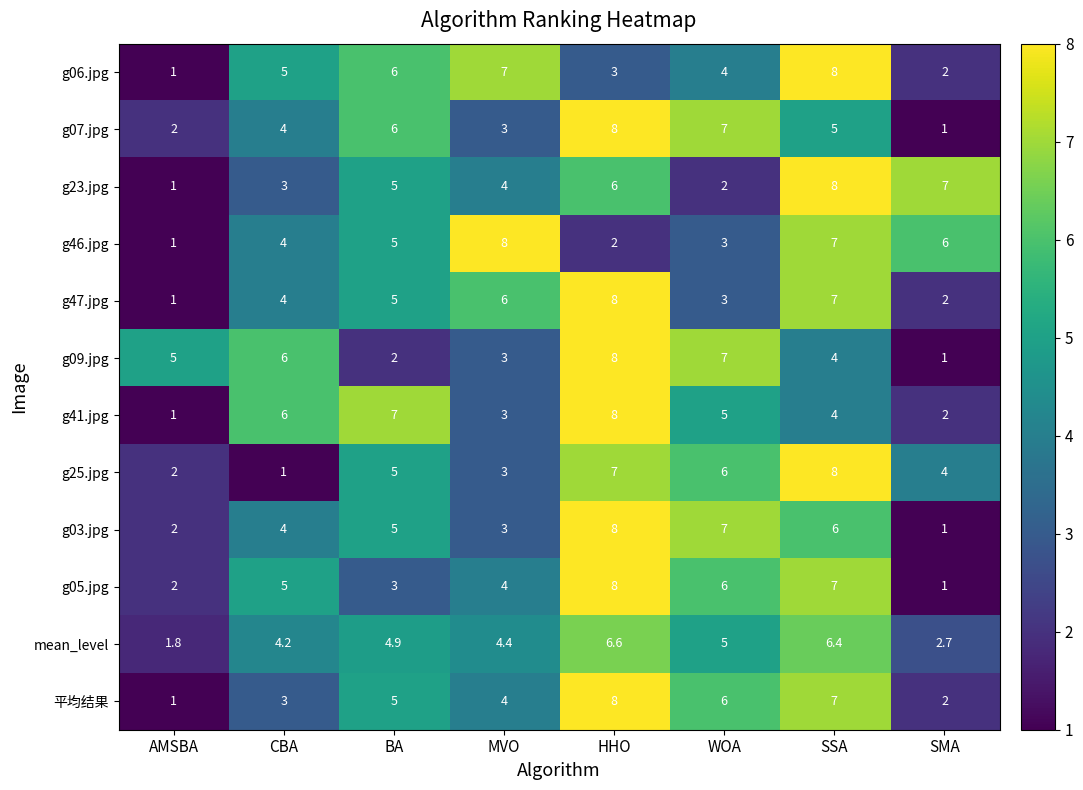

How many g23.jpg values are between 3 and 7?

5